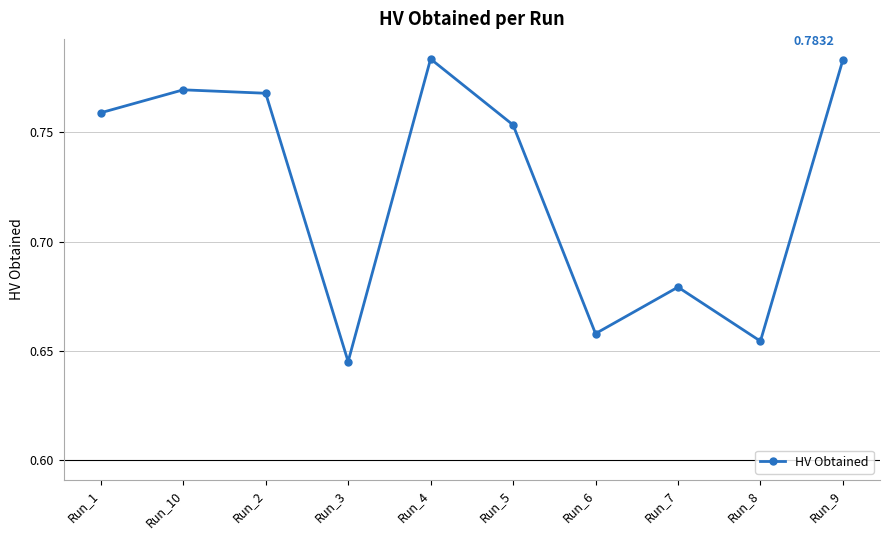

How many interior local peaks (higher than both neighbors) does the data have?

3